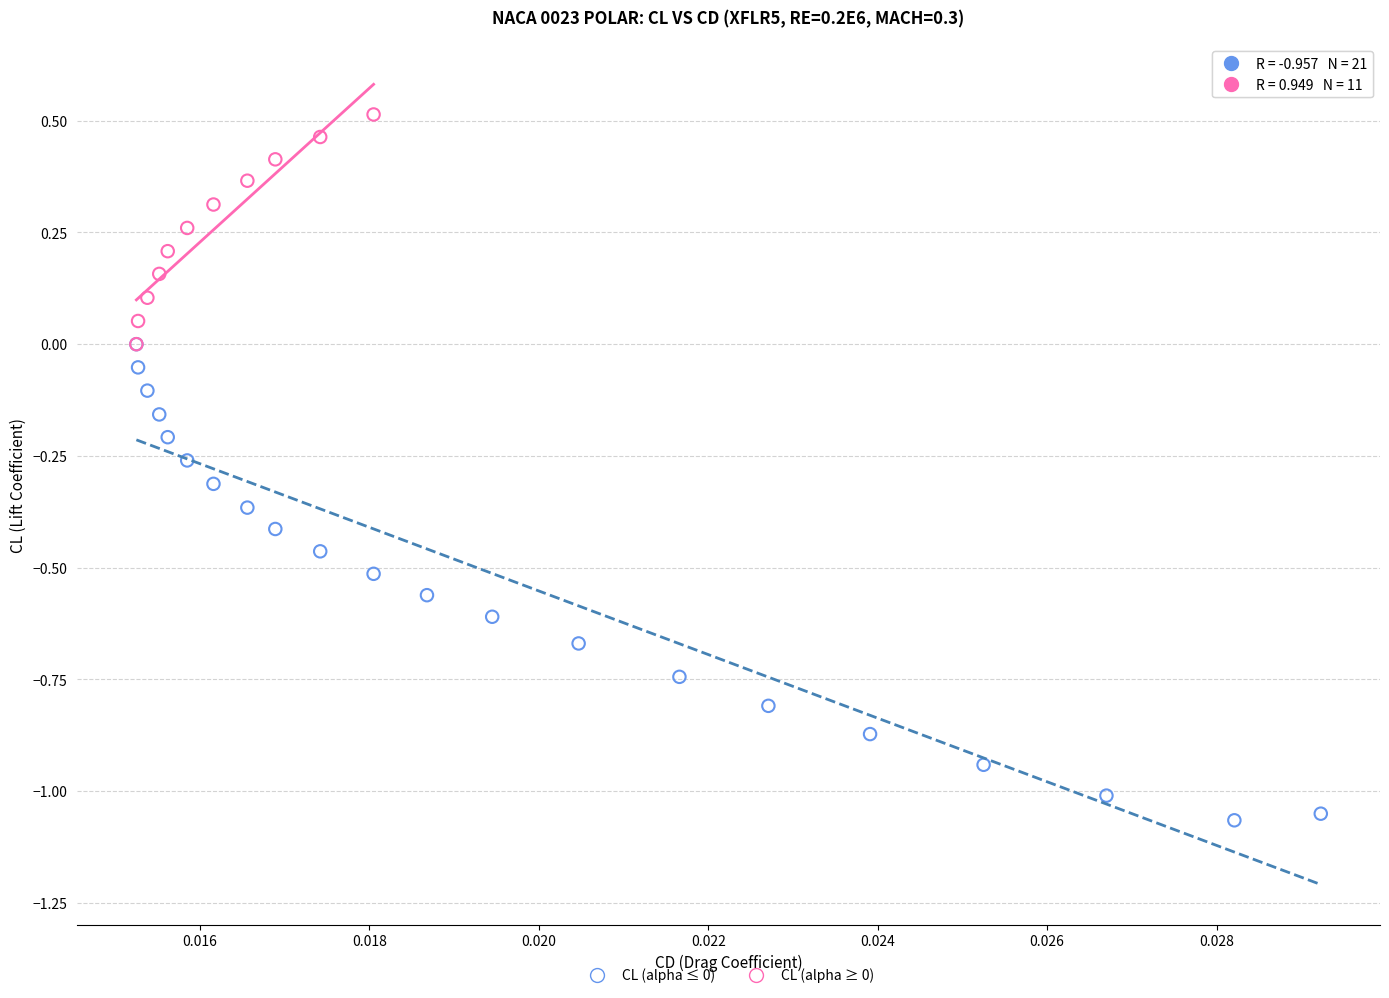

What are all the series names shown in the legend?

CL (alpha ≤ 0), CL (alpha ≥ 0)